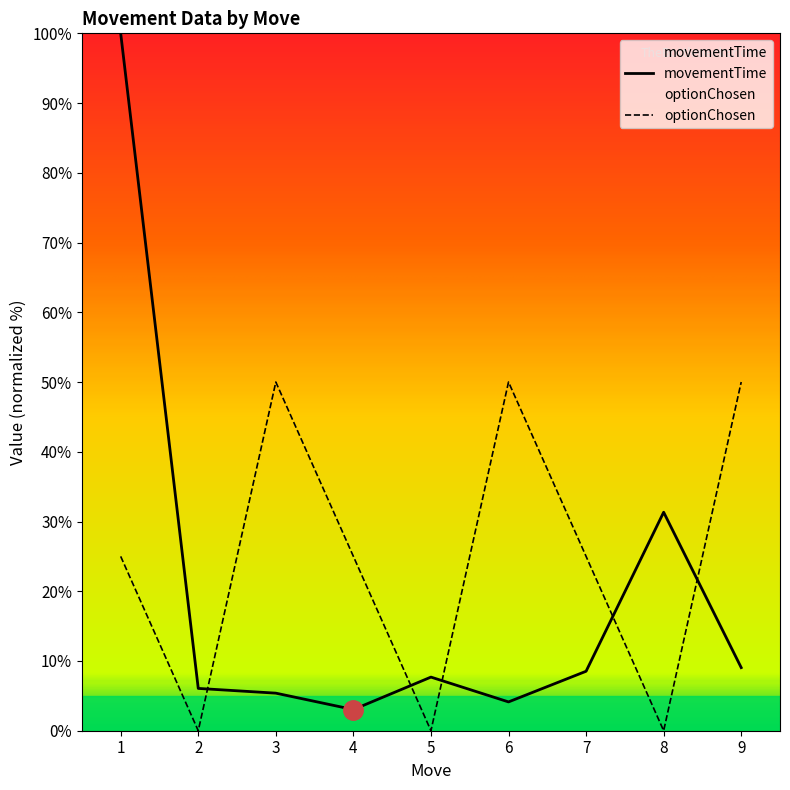

Is the value of movementTime at 3 greater than the value of optionChosen at 5?

Yes